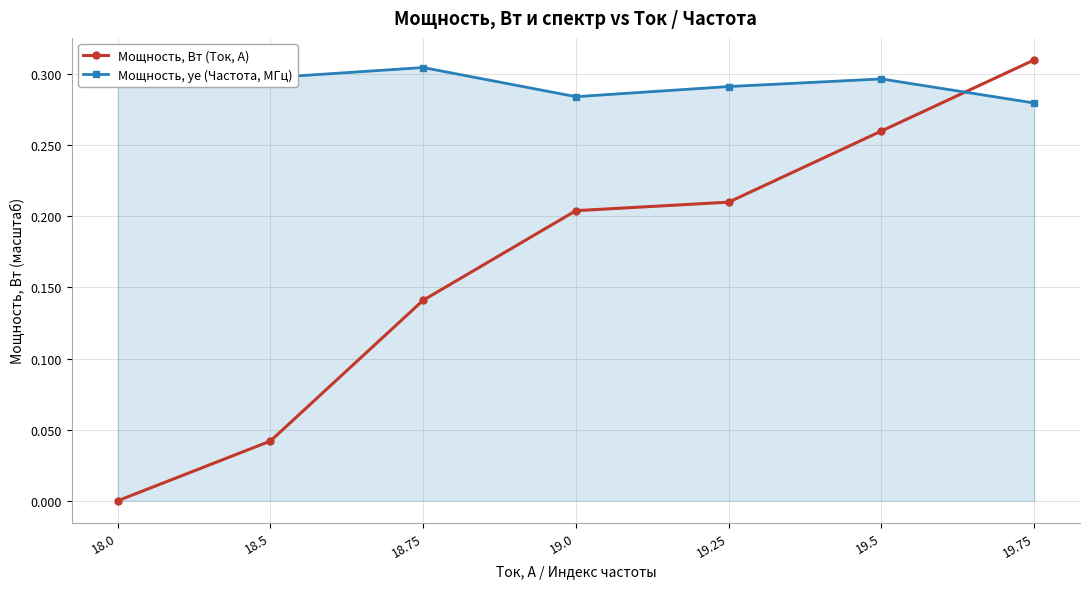

Which category has the lowest value across all series?

18.0